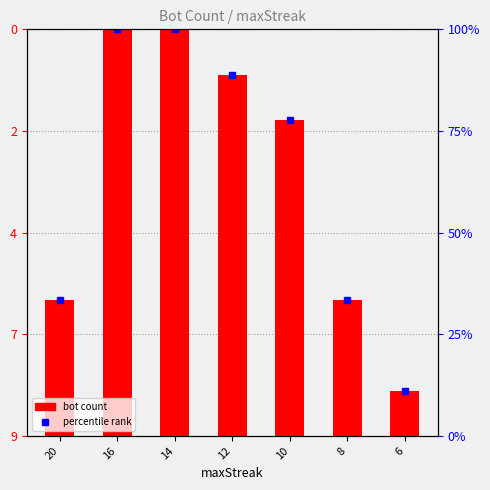

Is it true that the value at 20 is -4?

False